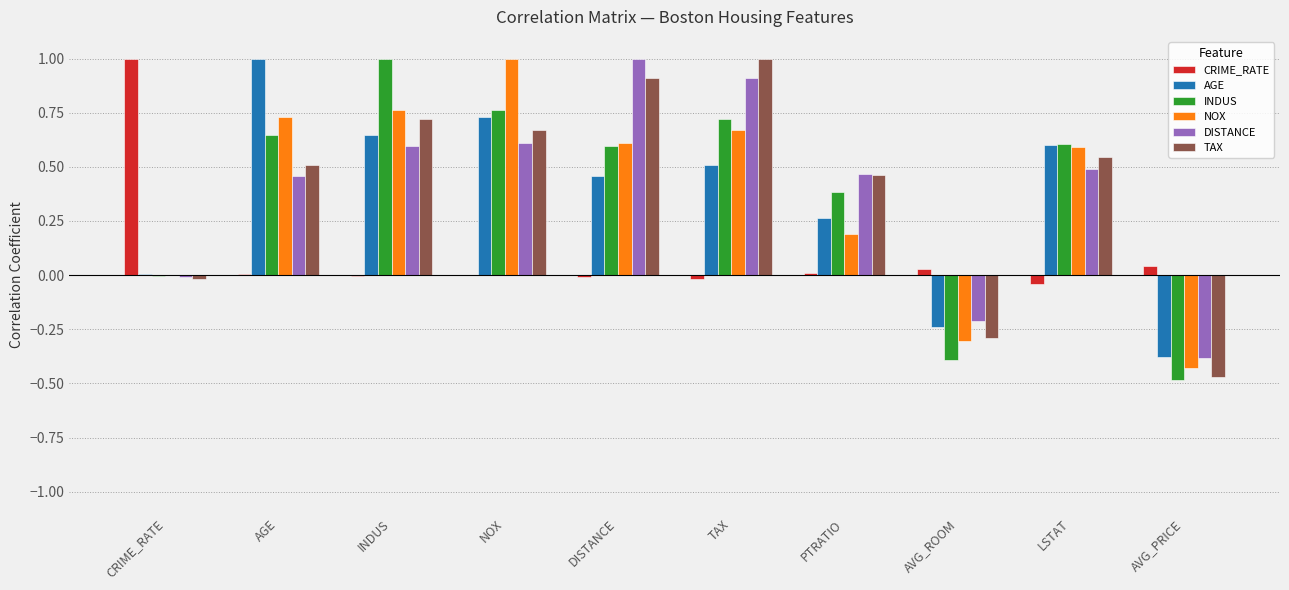

The value of CRIME_RATE at AVG_ROOM is 0.0. True or false?

True